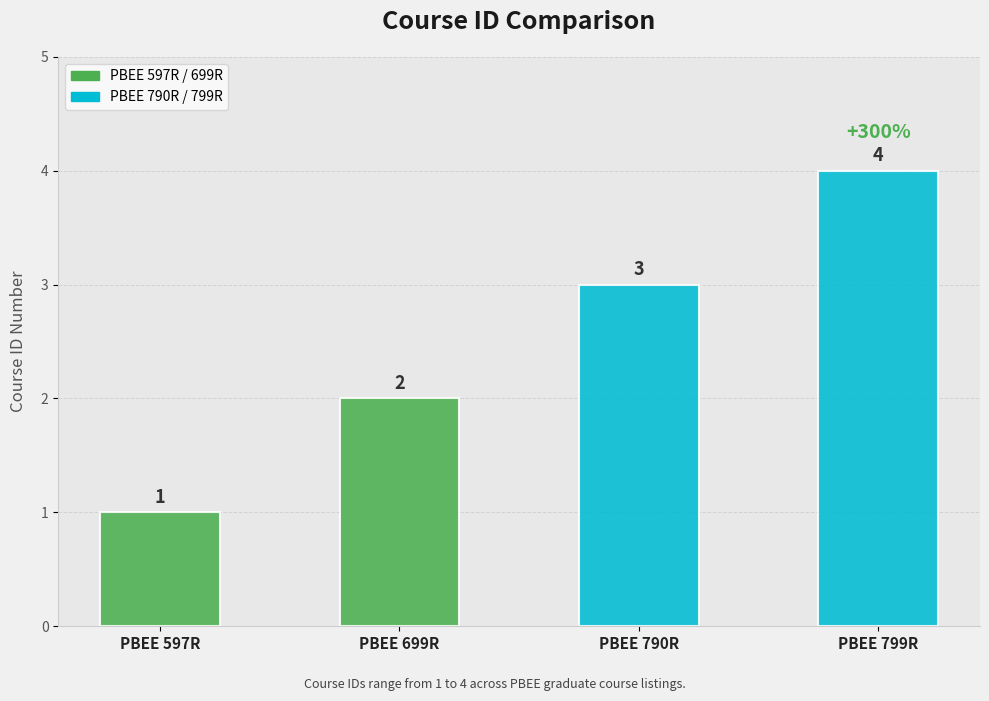

Reading right to left, what are all the values shown in this chart?

4	3	2	1